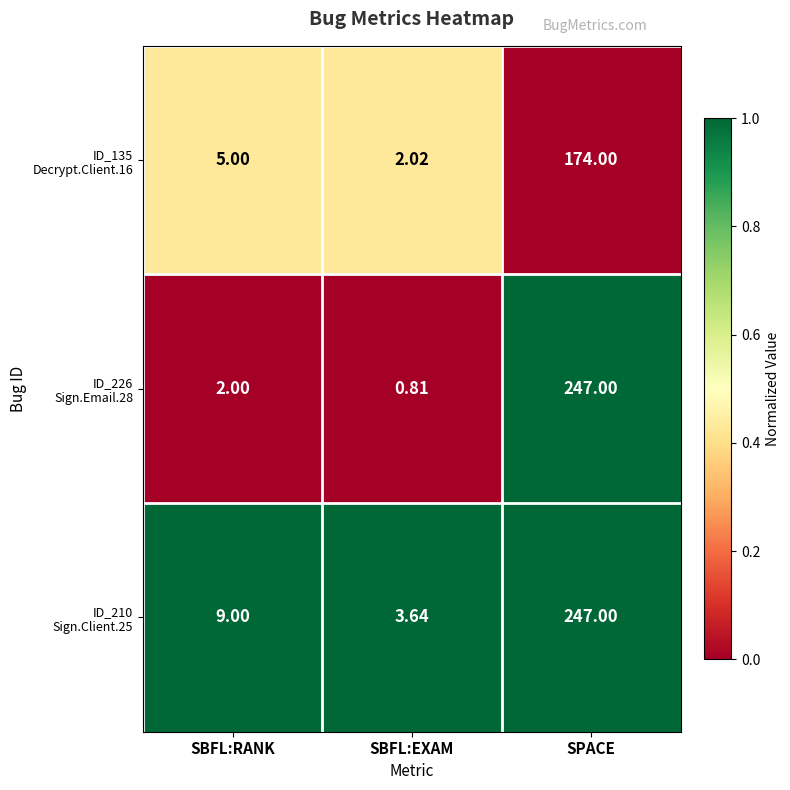

At which category does the chart reach its minimum across all series?

SBFL:EXAM